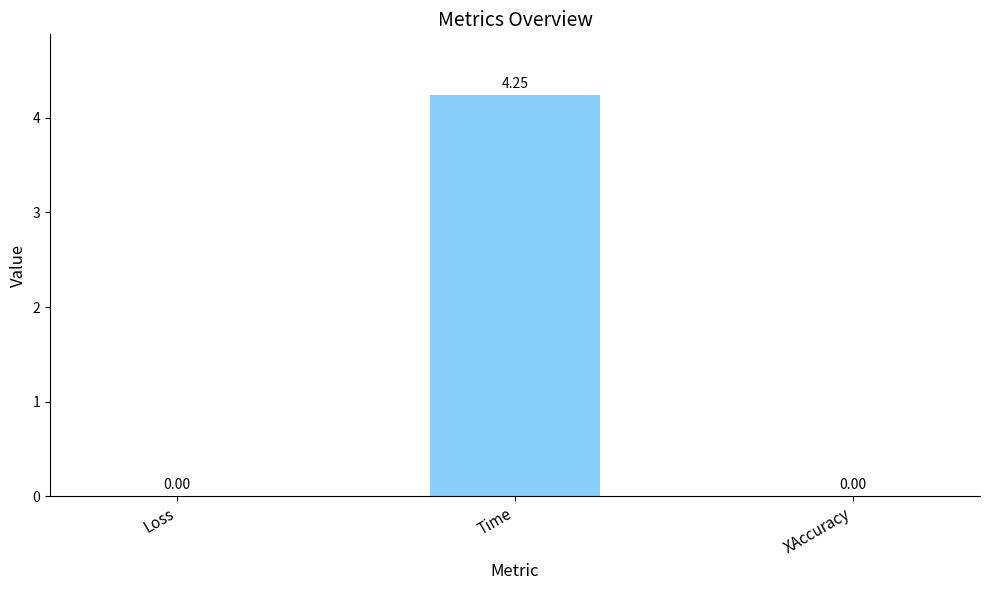

At which category does the chart reach its peak across all series?

Time